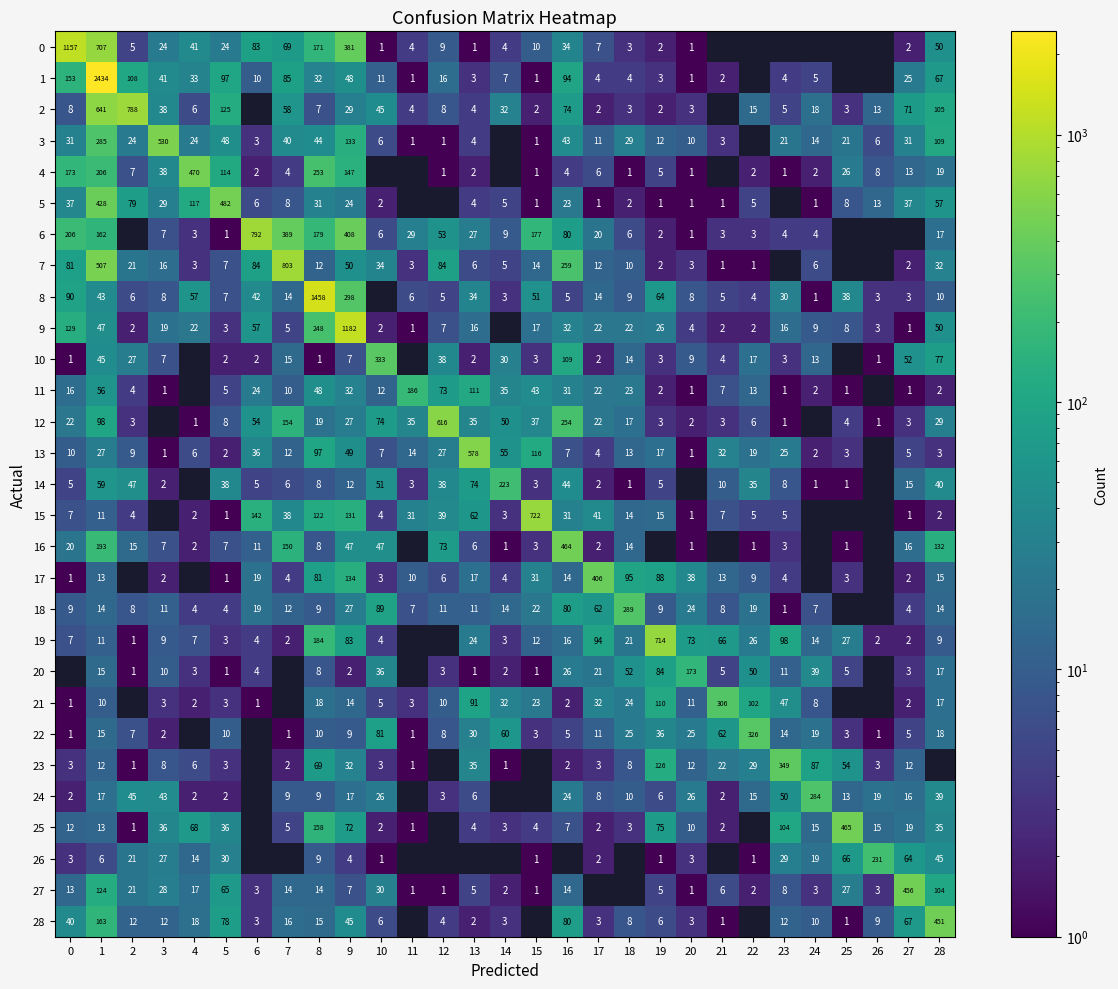

What is the difference between the 10 values at 1 and 3?

38